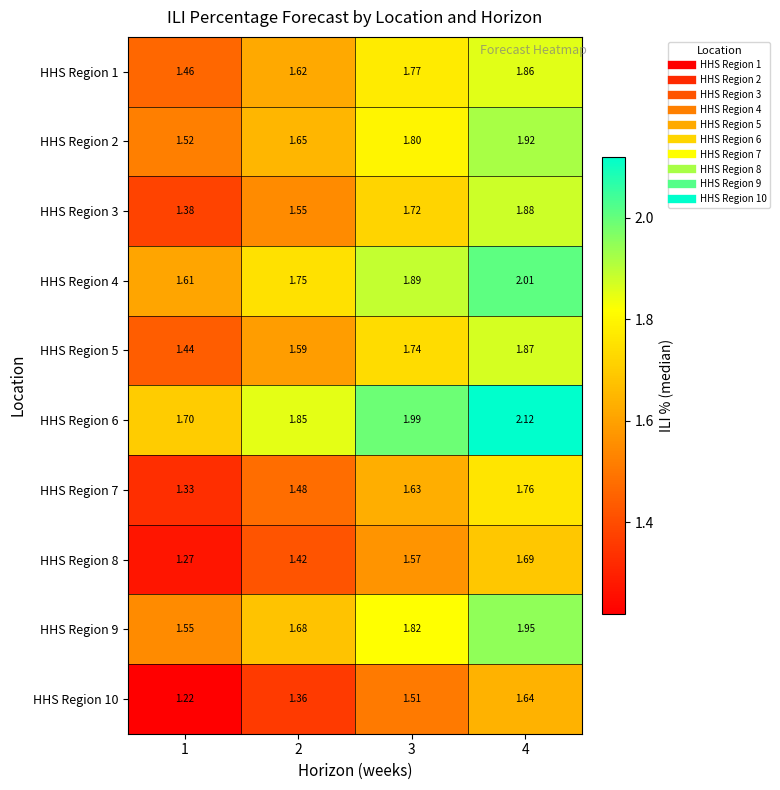

Which series changed the most between 2 and 4?

HHS Region 3